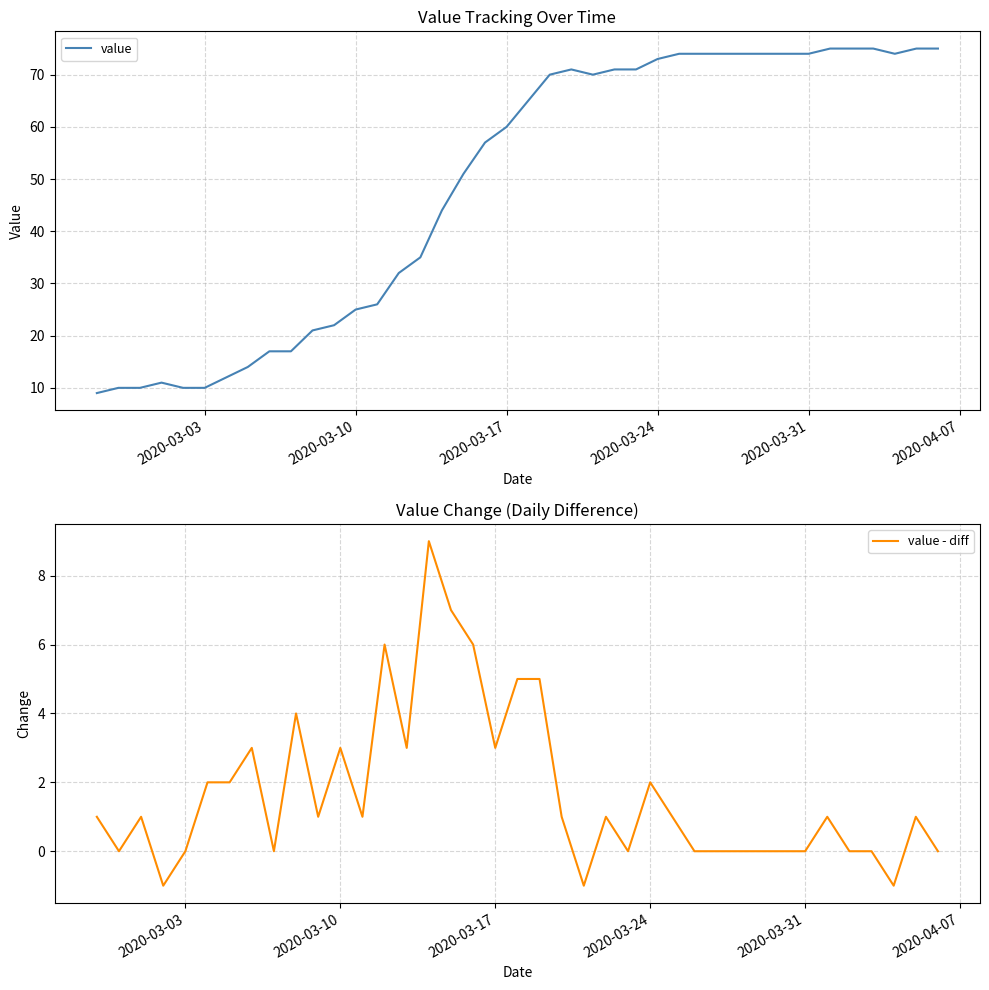

What position from the right is 2020-03-18?

20